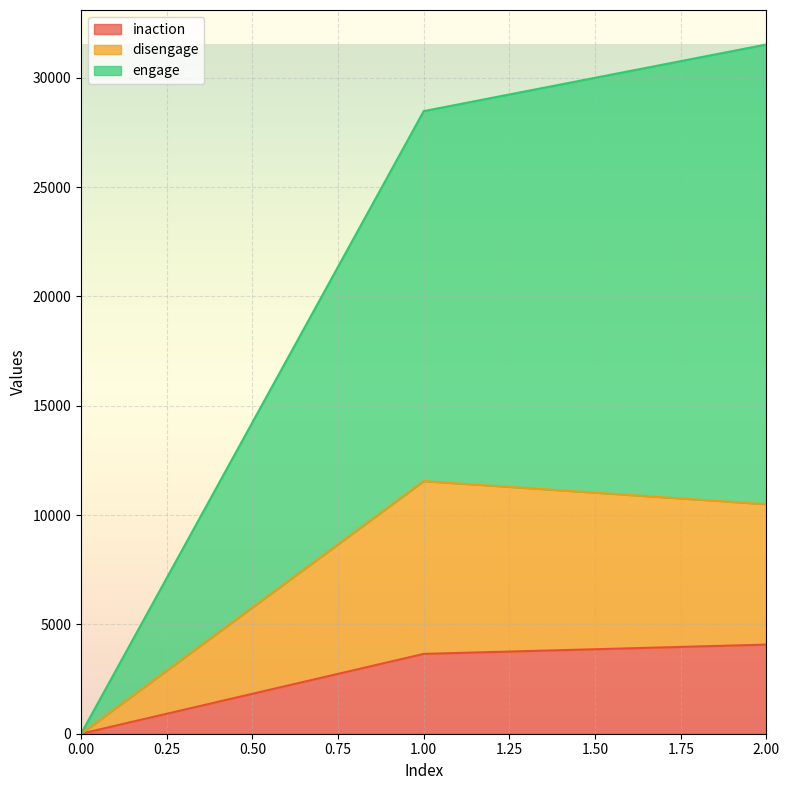

Which series has the widest spread of values?

engage